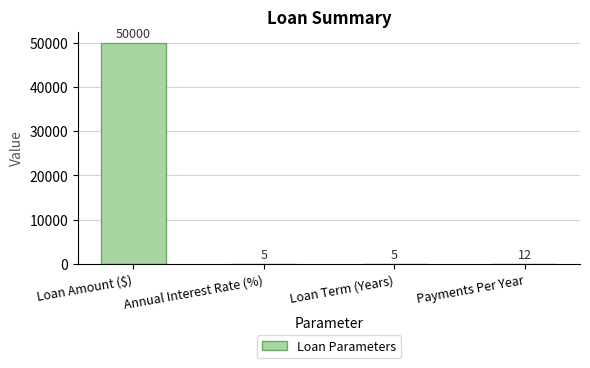

The chart shows a value of 5 at Loan Term (Years). True or false?

True